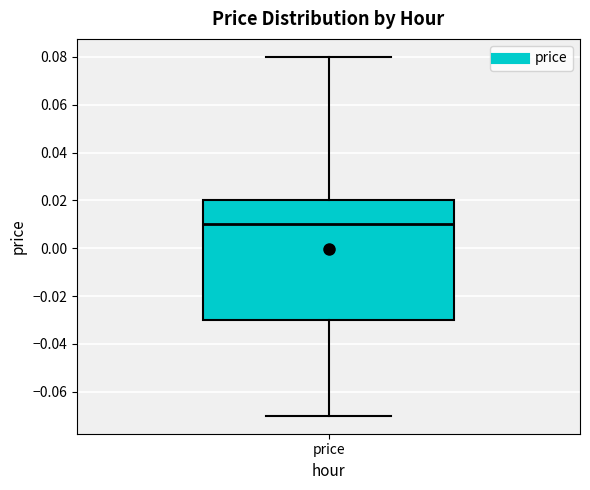

Read this box plot against the y-axis: the position of the median line, the range covered by the box, and the ends of both whiskers. The values are not printed on the chart, so give them approximately, as read against the axis.

median 0.01, box -0.03 to 0.02, whiskers -0.07 to 0.08